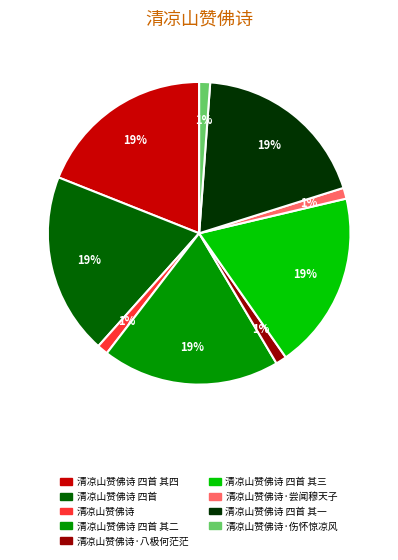

Is there a majority slice in this chart?

No